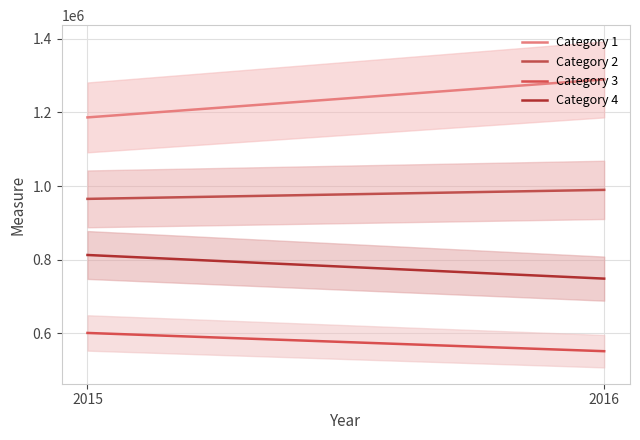

Rank the categories by Category 4 value from lowest to highest.

2016, 2015